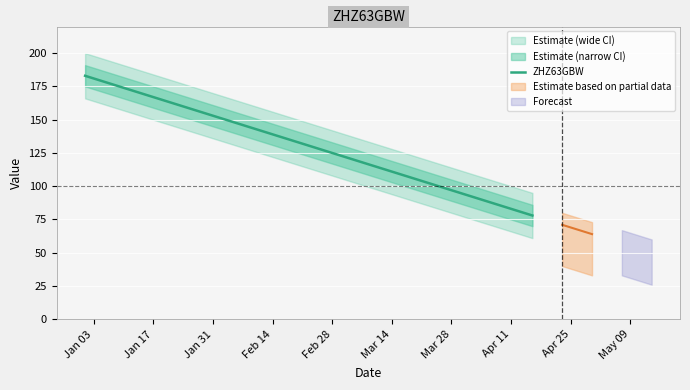

How many categories are shown in the chart?

16